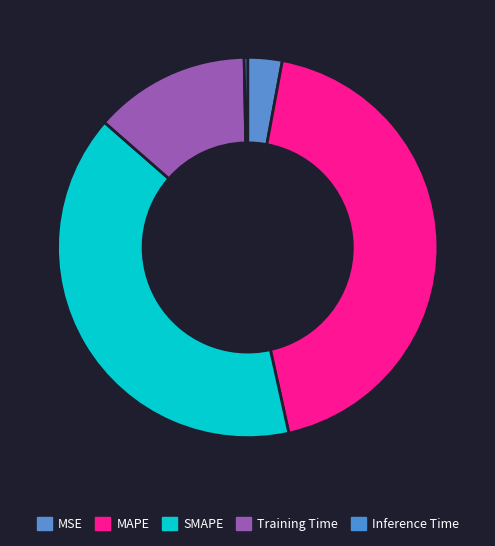

True or false: MAPE accounts for 50% of the total.

False